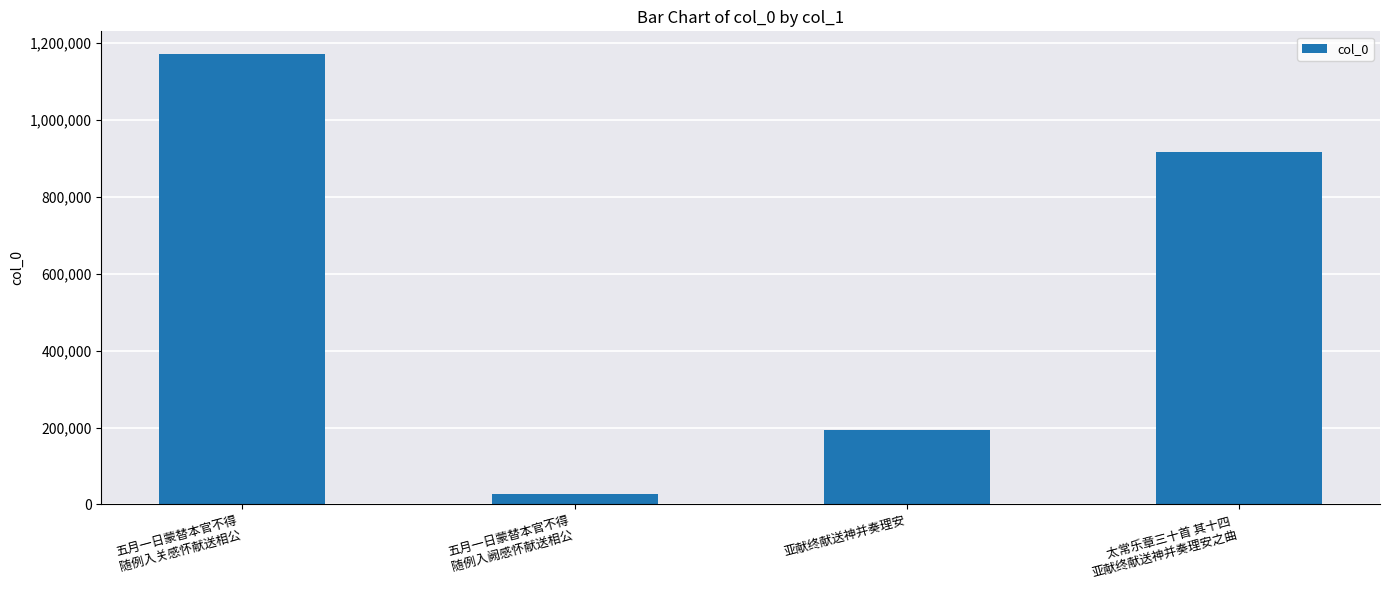

At which category does the chart reach its peak across all series?

五月一日蒙替本官不得
随例入关感怀献送相公